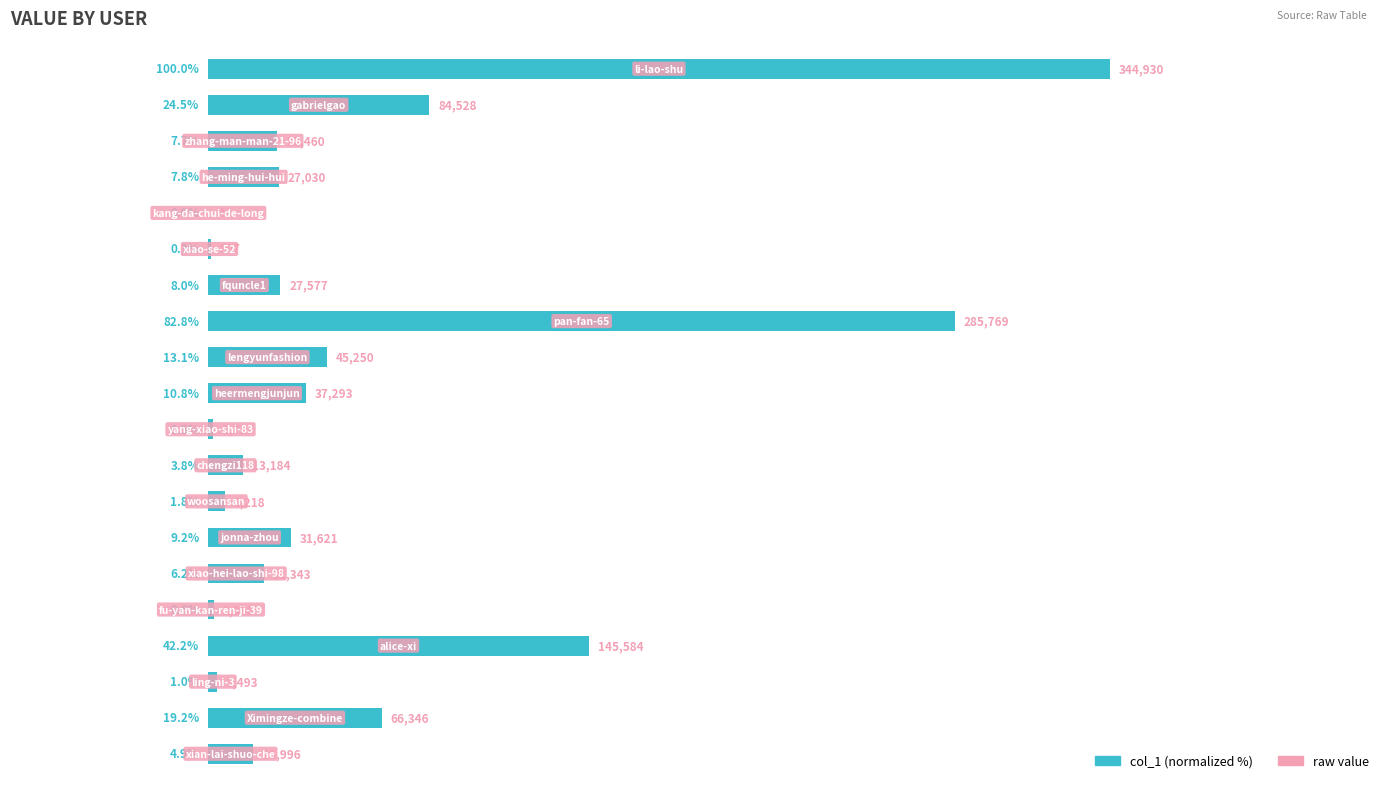

Does the chart contain stacked bars?

No